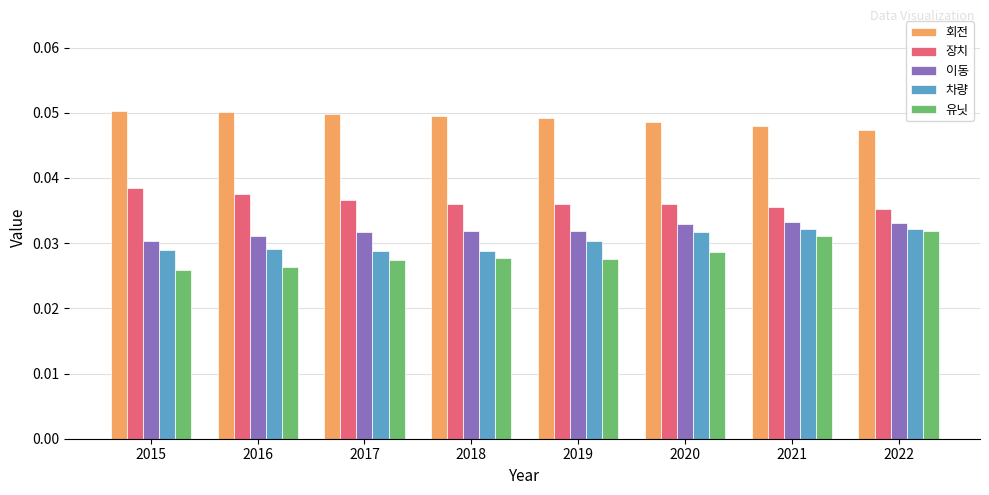

What is the sum of all 유닛 values?

0.2